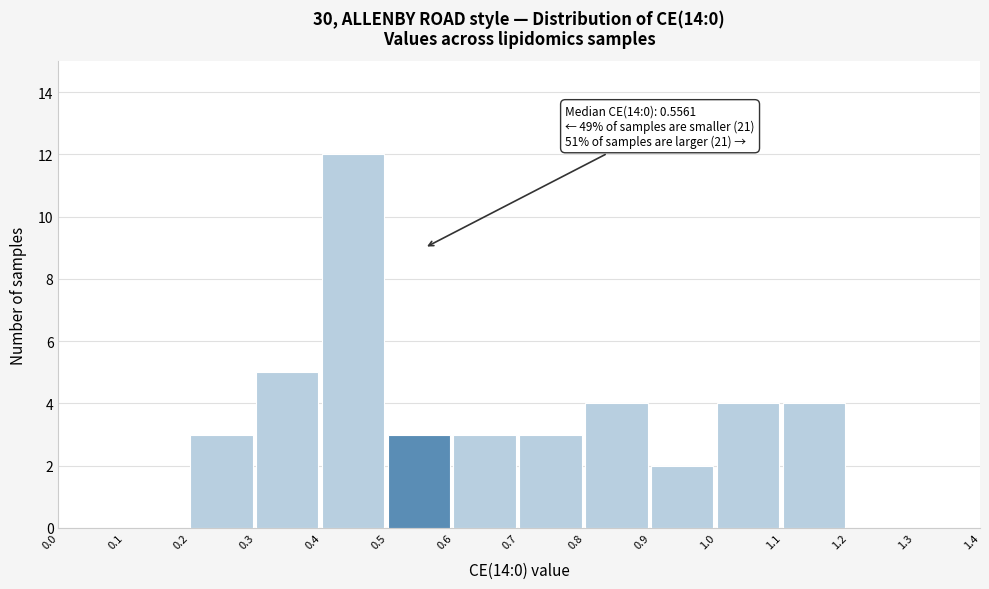

Over which range of the x-axis is the bar tallest?

0.4 to 0.5